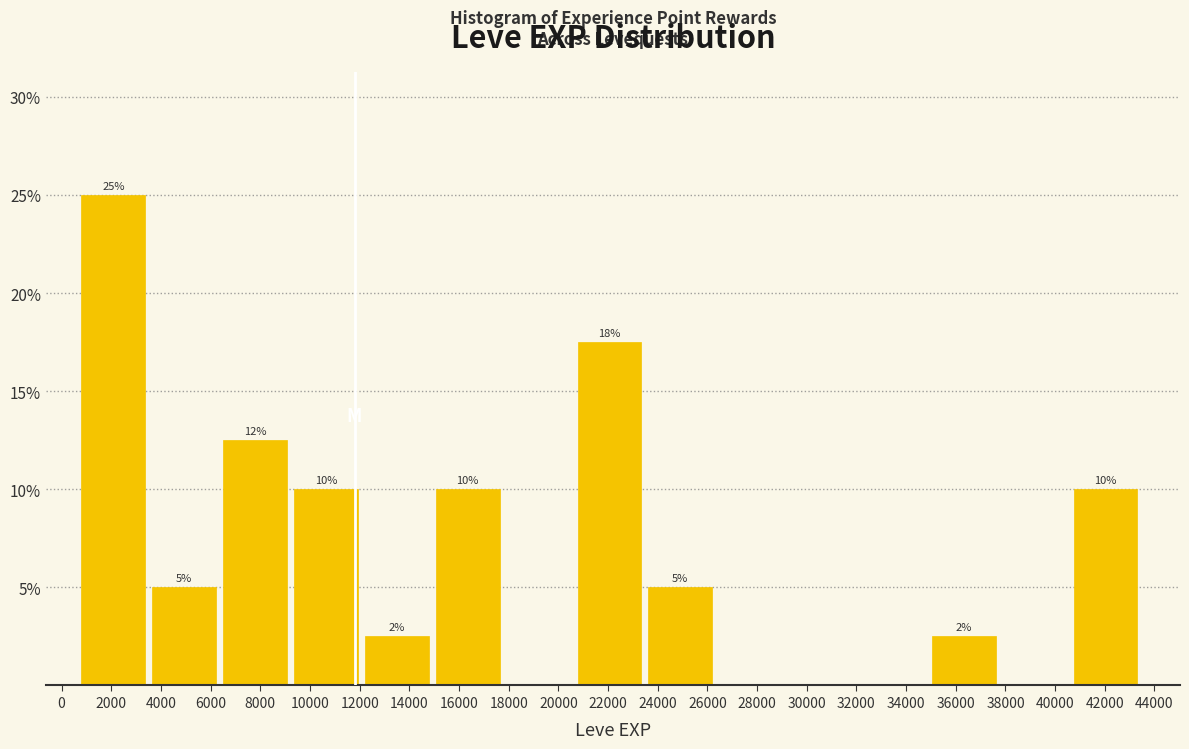

Over which range of the x-axis is the bar tallest?

800 to 3600